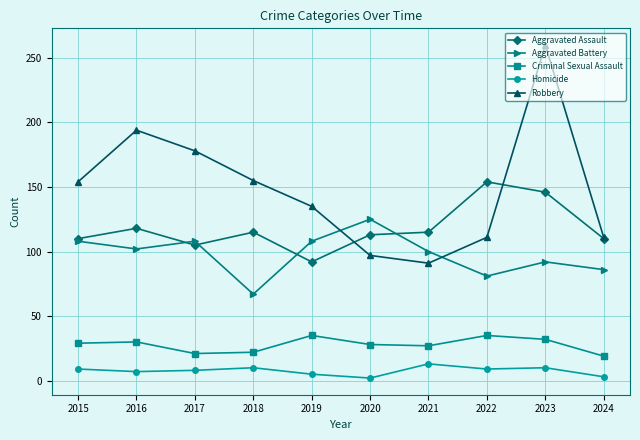

At which category is the sum across all series the highest?

2023